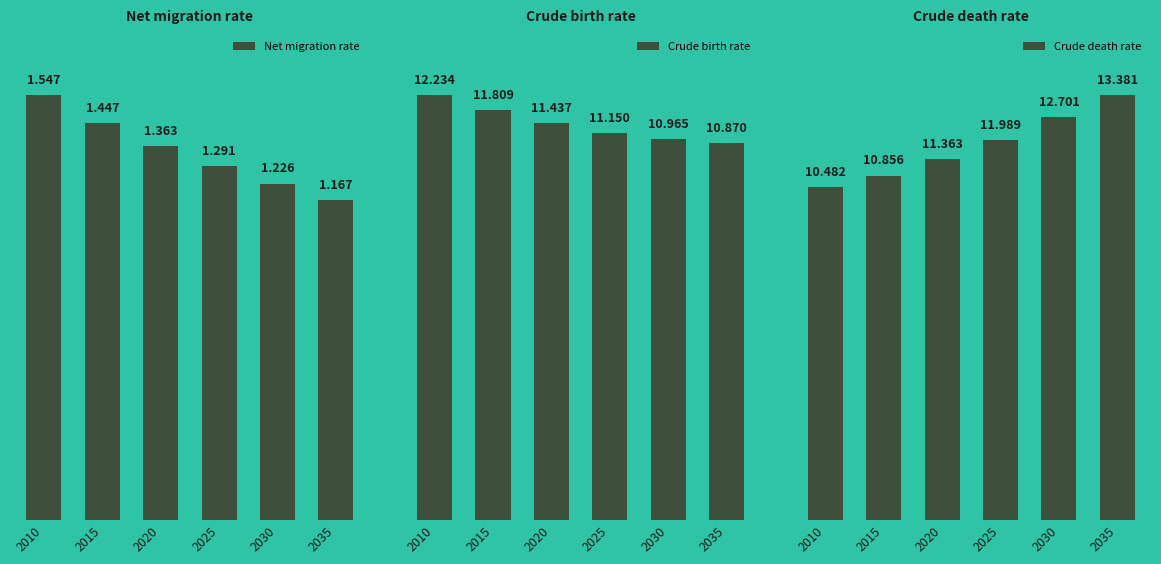

At which label does Crude death rate reach its minimum?

2010